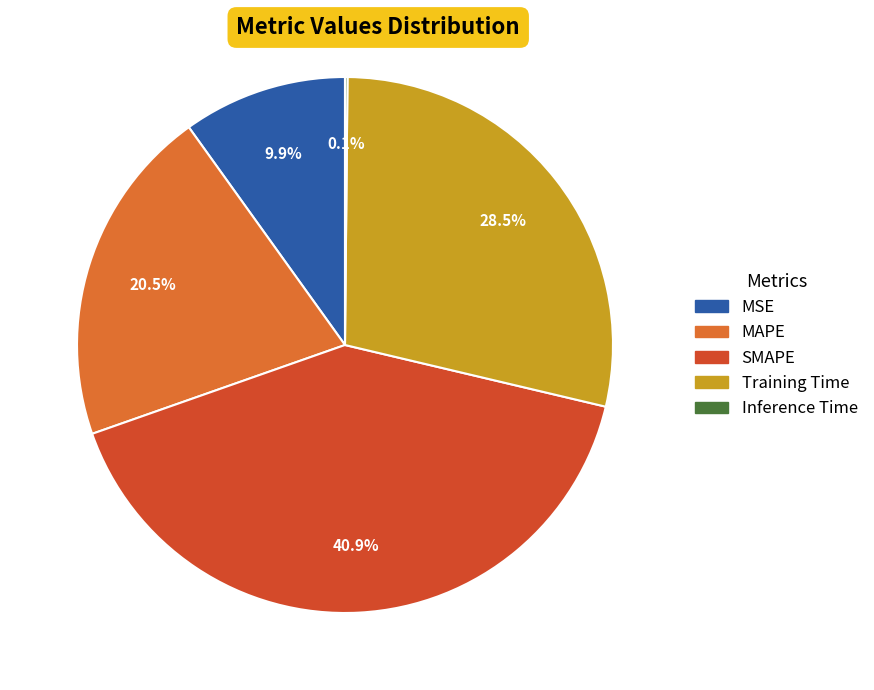

Does any single category account for the majority?

No